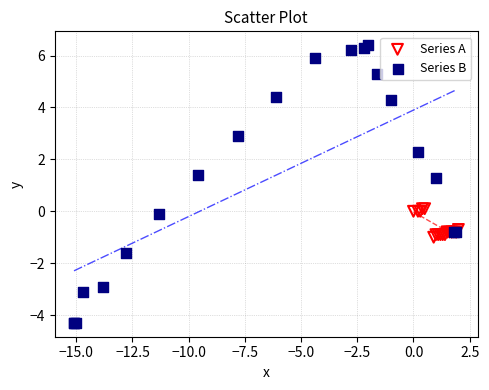

Which series has the widest spread of Y values?

Series B